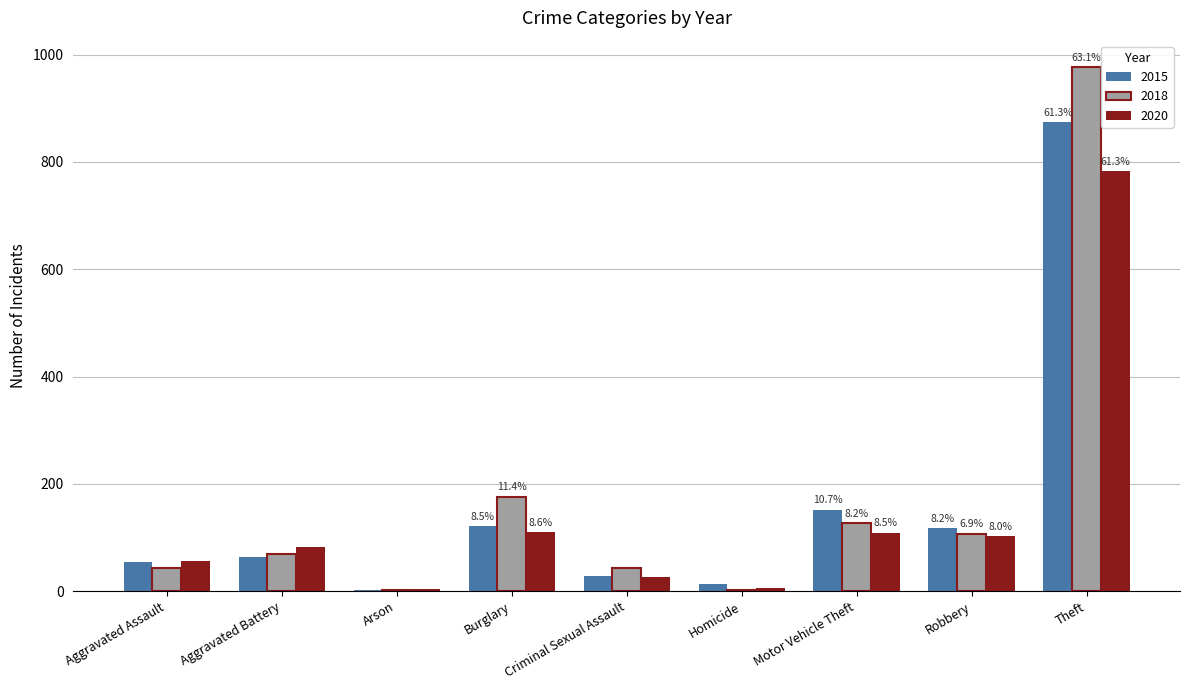

At which category is the sum across all series the highest?

Theft